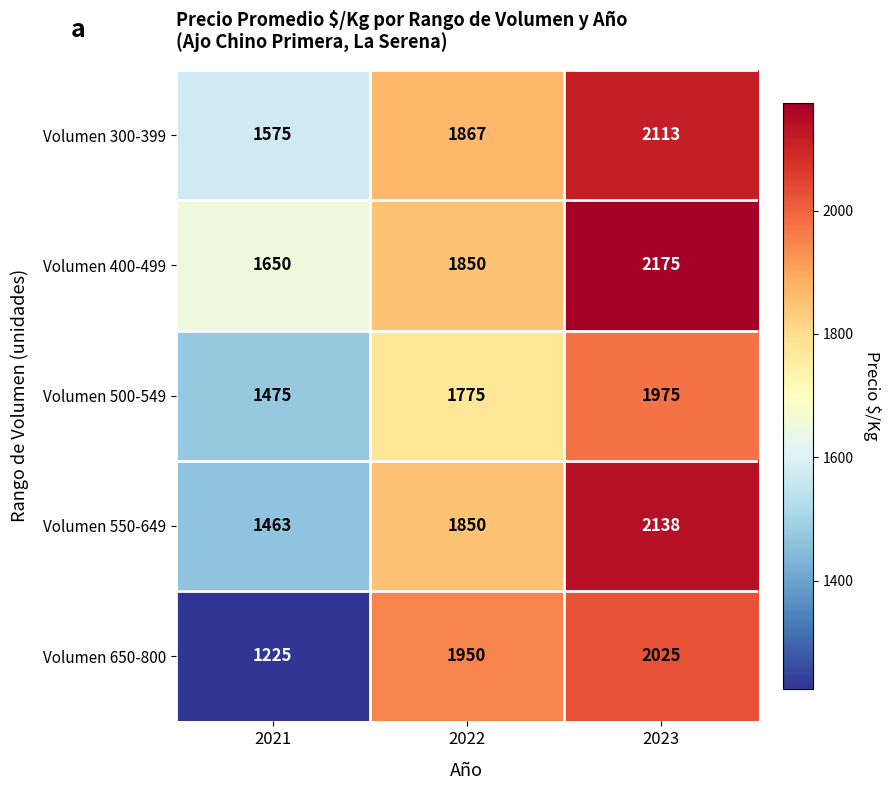

What is the greatest value displayed?

2175